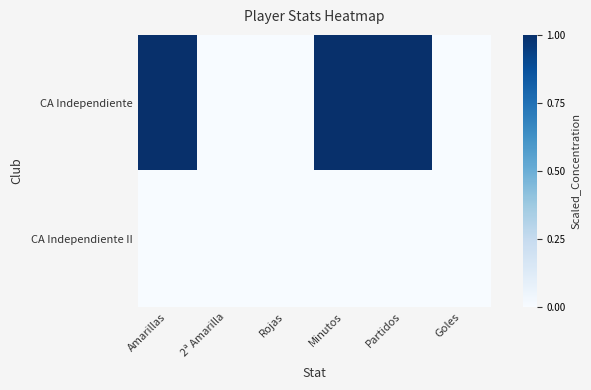

Reading left to right, list all the values displayed in this chart.

CA Independiente: Amarillas=1	2ª Amarilla=0	Rojas=0	Minutos=1	Partidos=1	Goles=0
CA Independiente II: Amarillas=0	2ª Amarilla=0	Rojas=0	Minutos=0	Partidos=0	Goles=0